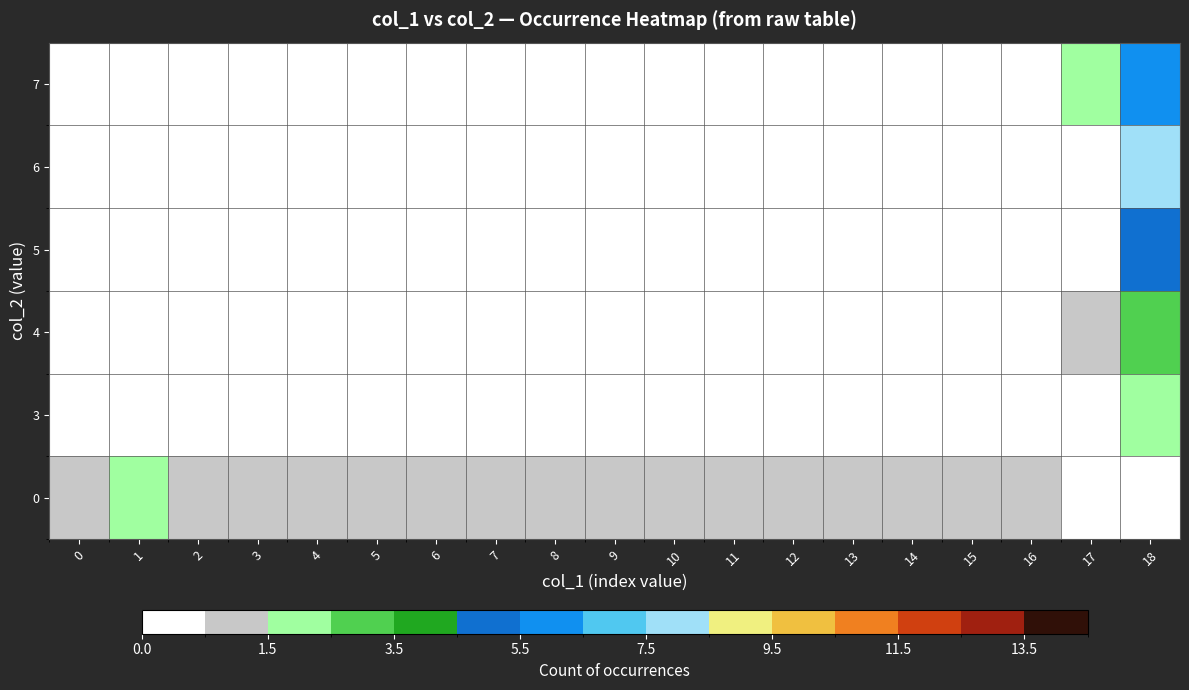

Reading left to right, transcribe all the data shown in this chart.

0: 0=1.0	1=2.0	2=1.0	3=1.0	4=1.0	5=1.0	6=1.0	7=1.0	8=1.0	9=1.0	10=1.0	11=1.0	12=1.0	13=1.0	14=1.0	15=1.0	16=1.0	17=0.0	18=0.0
3: 0=0.0	1=0.0	2=0.0	3=0.0	4=0.0	5=0.0	6=0.0	7=0.0	8=0.0	9=0.0	10=0.0	11=0.0	12=0.0	13=0.0	14=0.0	15=0.0	16=0.0	17=0.0	18=2.0
4: 0=0.0	1=0.0	2=0.0	3=0.0	4=0.0	5=0.0	6=0.0	7=0.0	8=0.0	9=0.0	10=0.0	11=0.0	12=0.0	13=0.0	14=0.0	15=0.0	16=0.0	17=1.0	18=3.0
5: 0=0.0	1=0.0	2=0.0	3=0.0	4=0.0	5=0.0	6=0.0	7=0.0	8=0.0	9=0.0	10=0.0	11=0.0	12=0.0	13=0.0	14=0.0	15=0.0	16=0.0	17=0.0	18=5.0
6: 0=0.0	1=0.0	2=0.0	3=0.0	4=0.0	5=0.0	6=0.0	7=0.0	8=0.0	9=0.0	10=0.0	11=0.0	12=0.0	13=0.0	14=0.0	15=0.0	16=0.0	17=0.0	18=8.0
7: 0=0.0	1=0.0	2=0.0	3=0.0	4=0.0	5=0.0	6=0.0	7=0.0	8=0.0	9=0.0	10=0.0	11=0.0	12=0.0	13=0.0	14=0.0	15=0.0	16=0.0	17=2.0	18=6.0